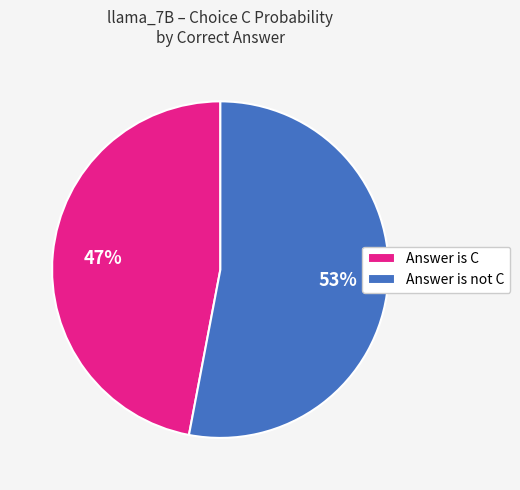

Is there a majority slice in this chart?

Yes